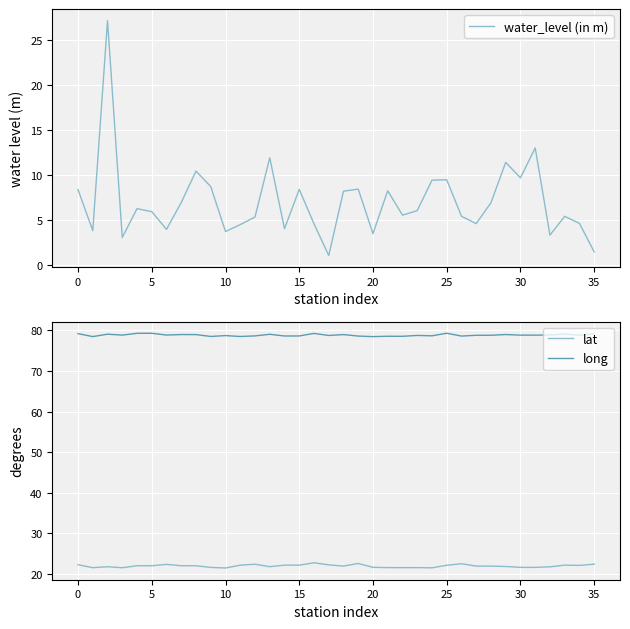

True or false: lat and long cross at least once.

False